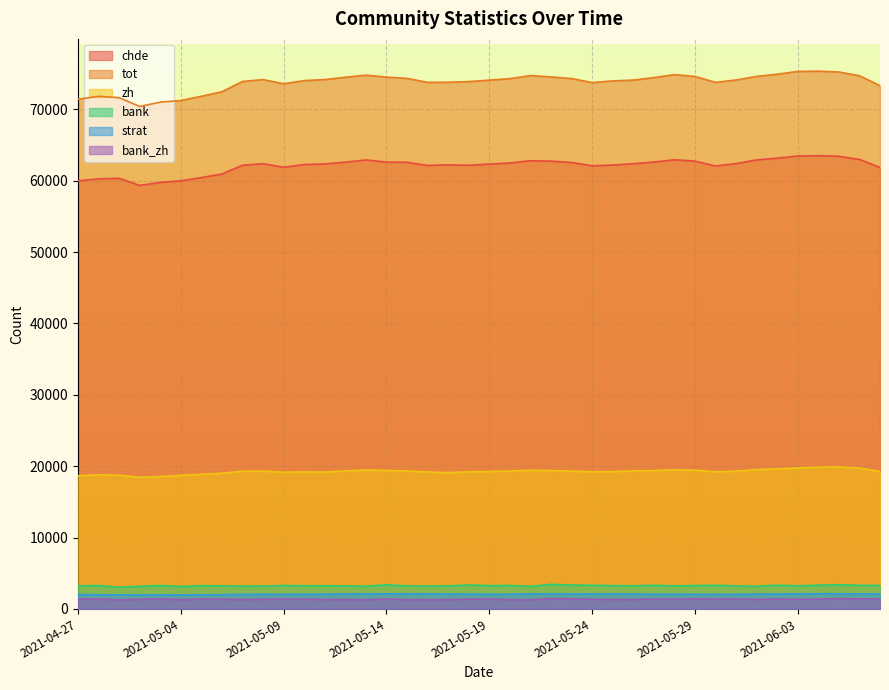

Which series changed the most between 2021-05-07 and 2021-05-13?

tot